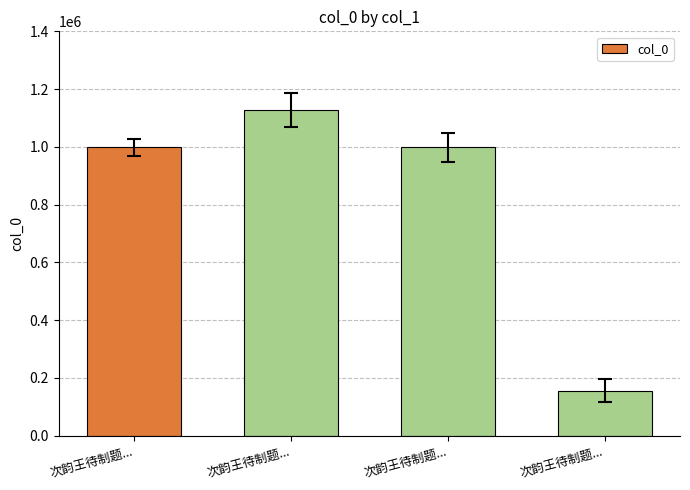

How many data points are less than 998630?

2